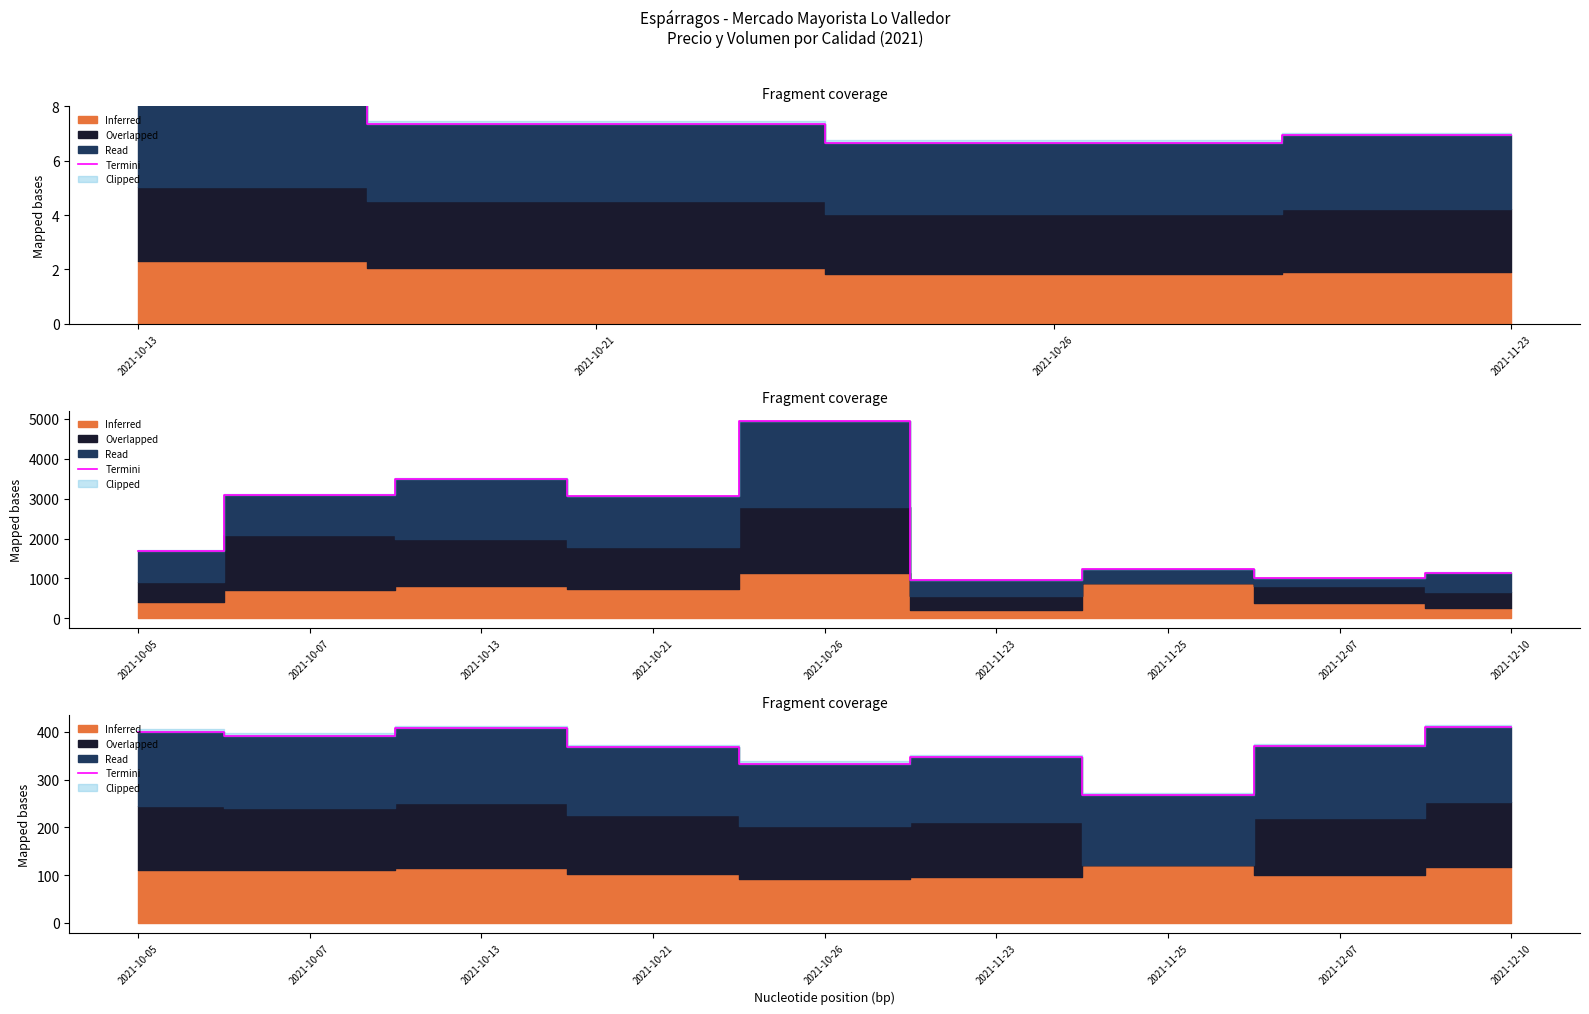

How many lines are shown in the chart?

1